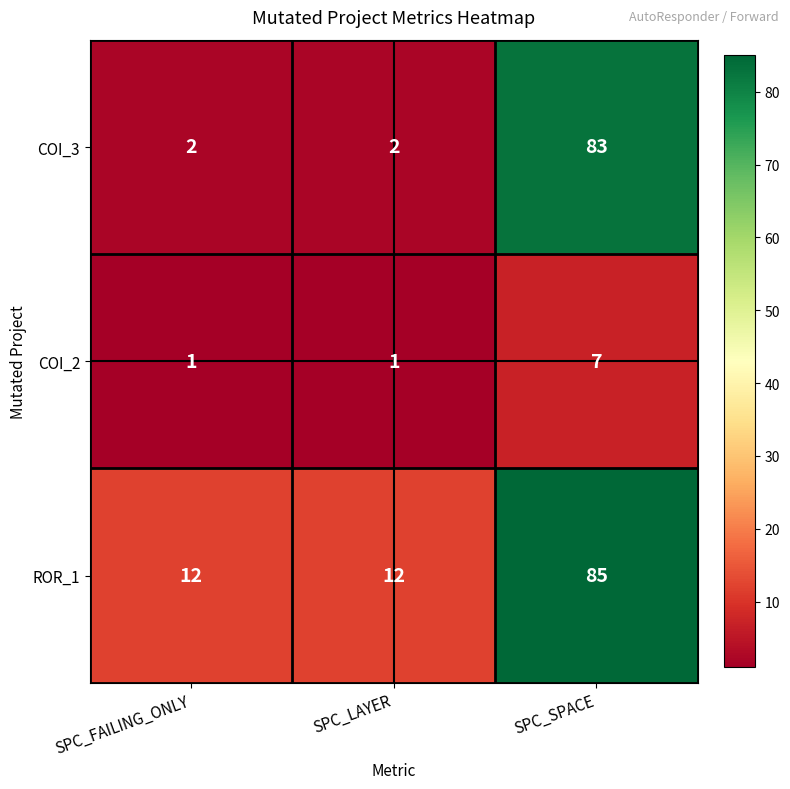

The COI_3 series shows 83 at SPC_SPACE. True or false?

True